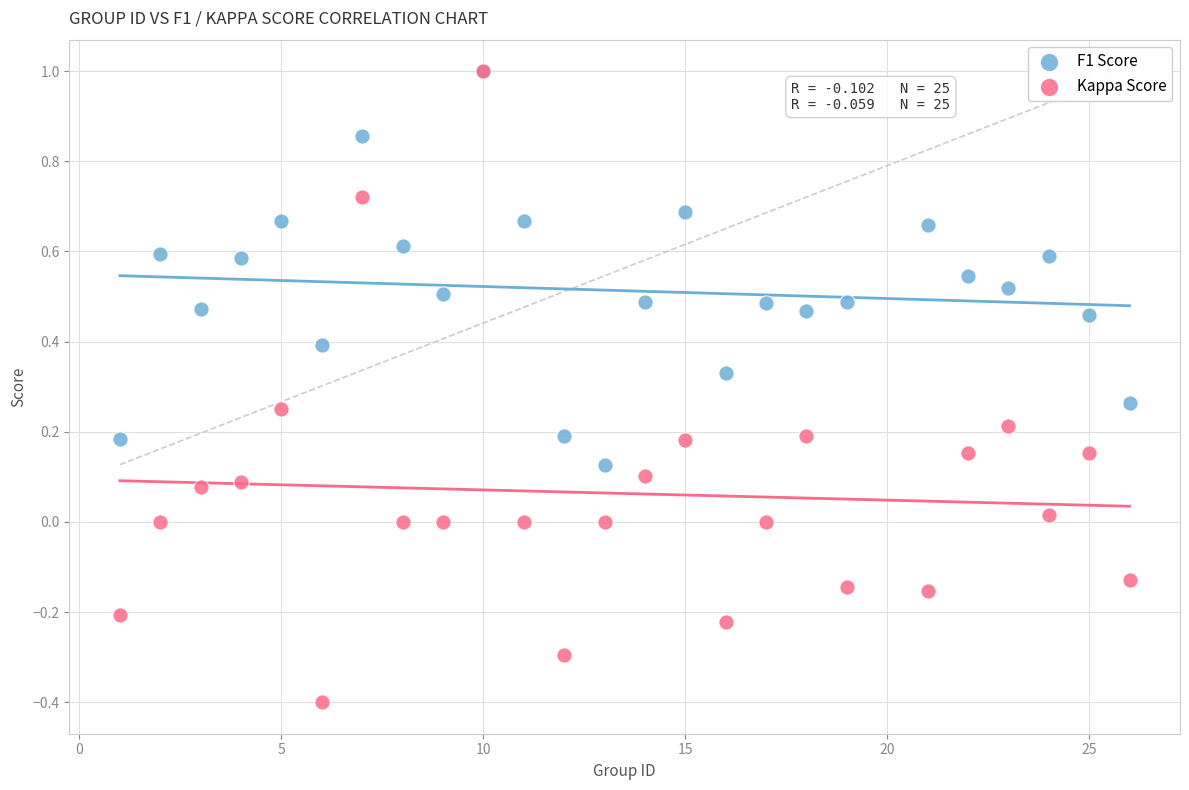

Which series contains the lowest Y value?

Kappa Score